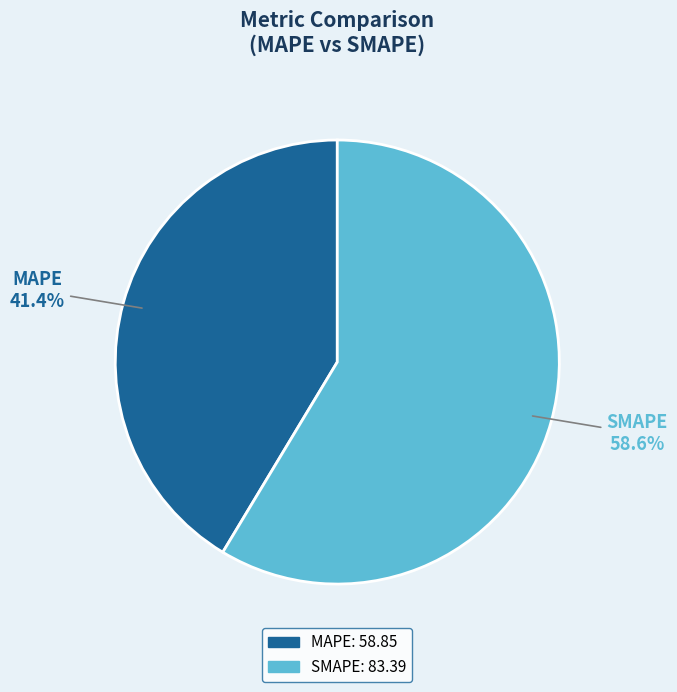

What percentage is the SMAPE slice, to the nearest percent?

59%